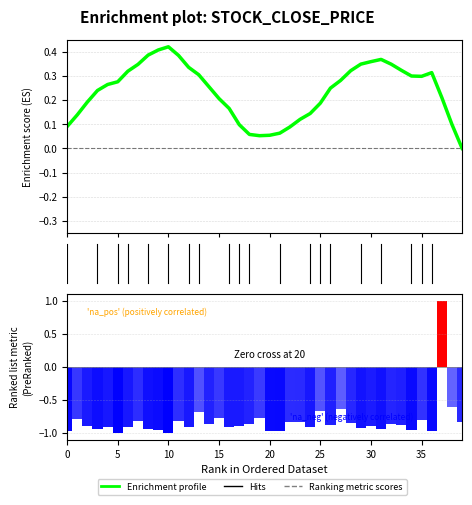

At which category is the sum across all series the highest?

37